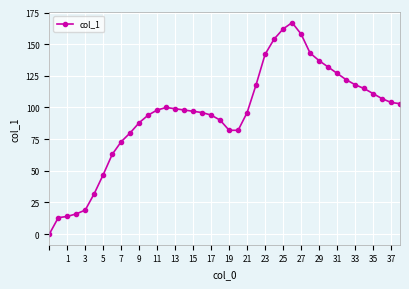

What is the difference between the maximum and second lowest values?

154